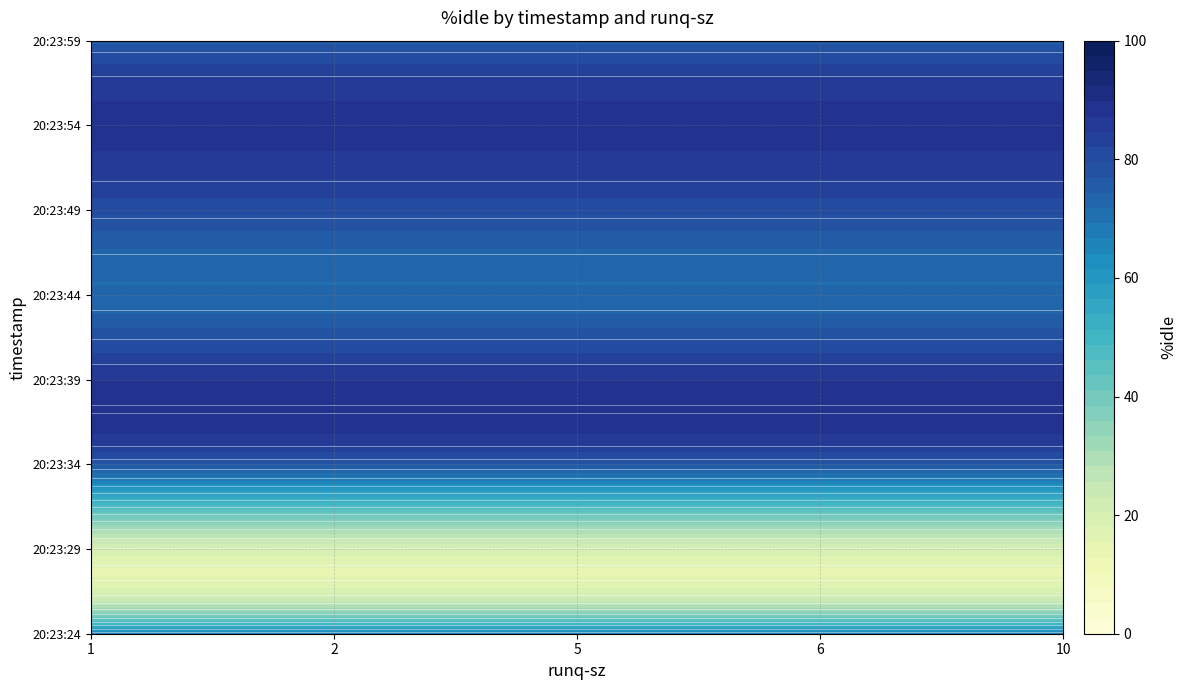

Which series changed the most between 1 and 5?

20:23:24